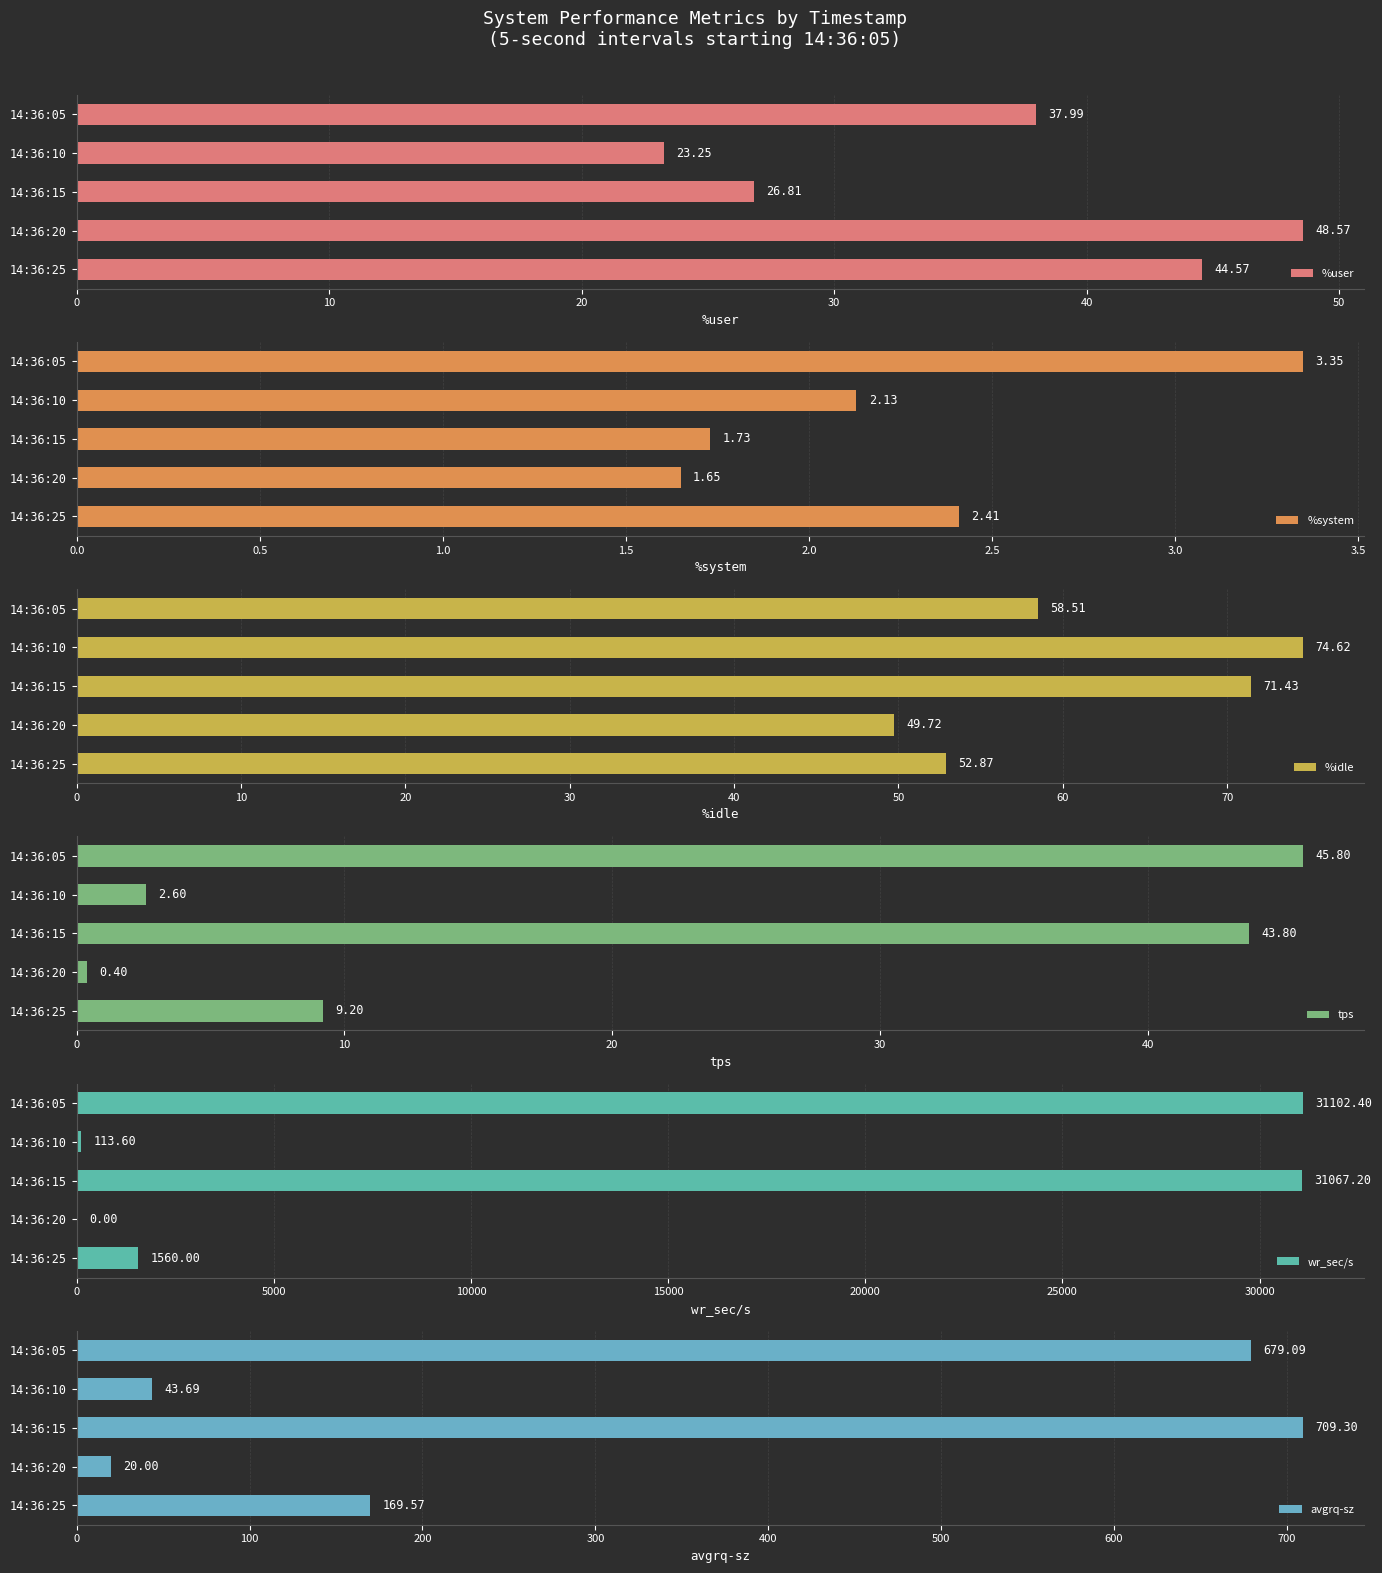

What is the approximate value of tps at 14:36:10?

2.6